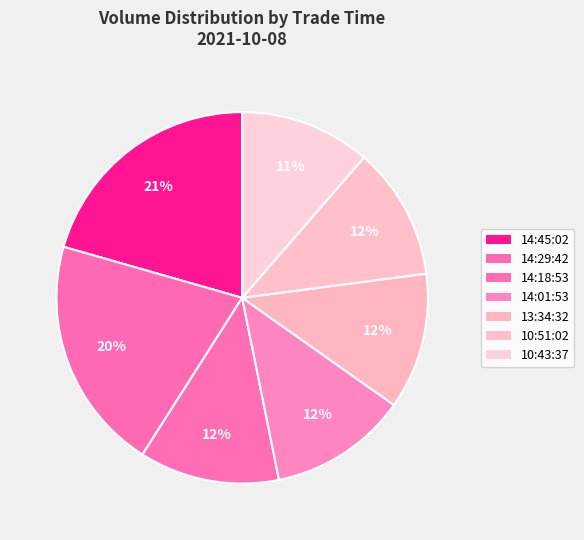

To the nearest percent, what is the average slice percentage?

14%